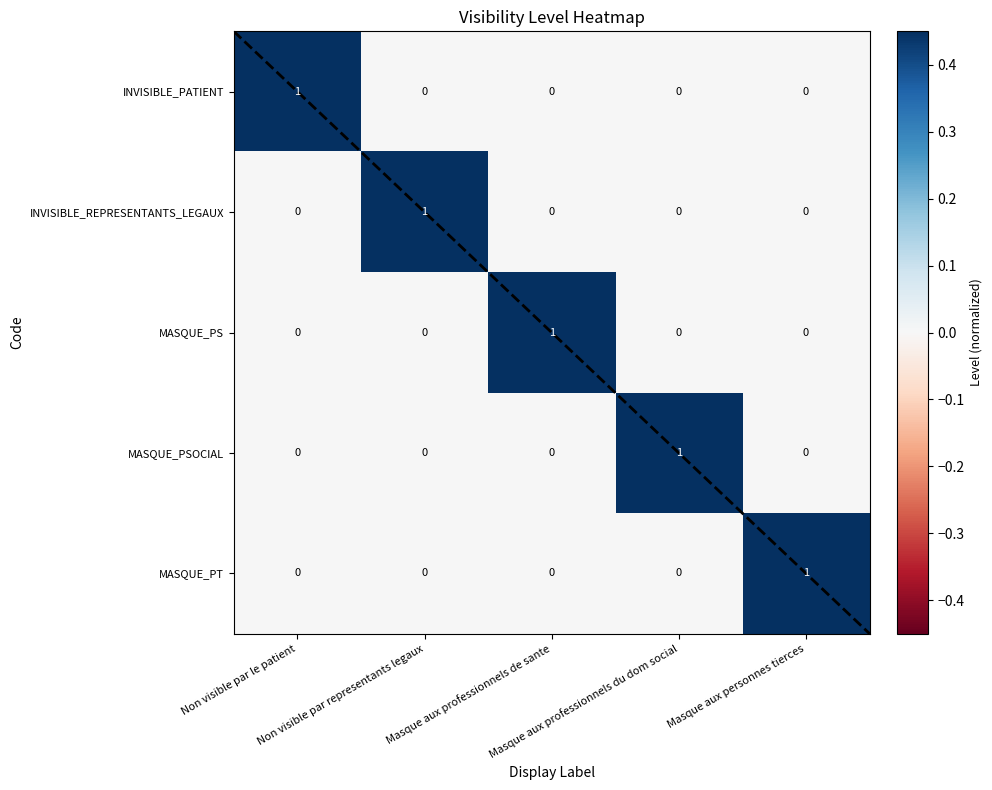

At how many categories does at least one series exceed 0?

5